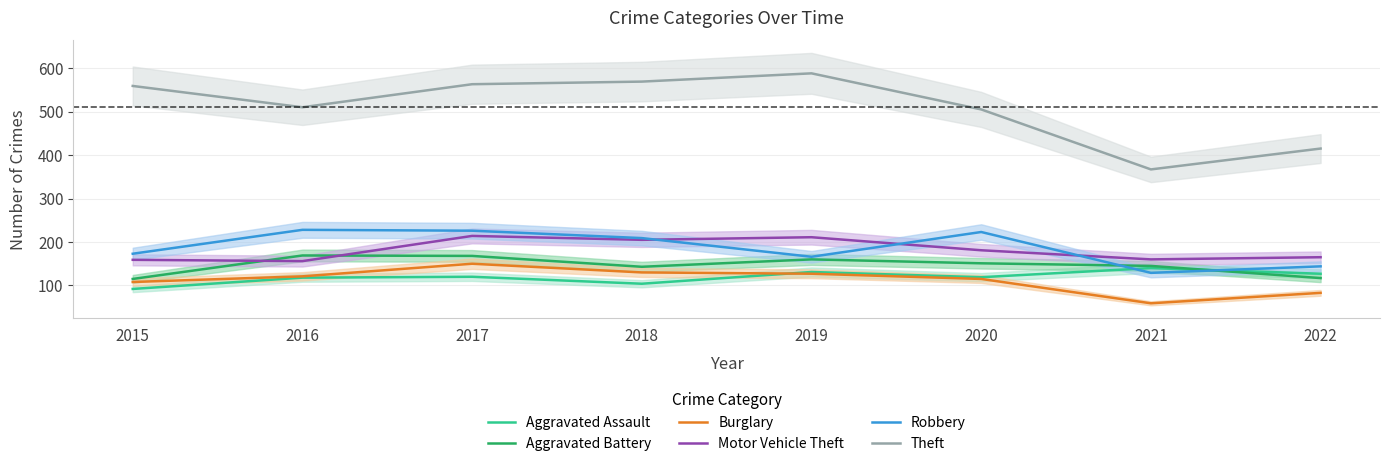

What is the smallest value displayed?

59